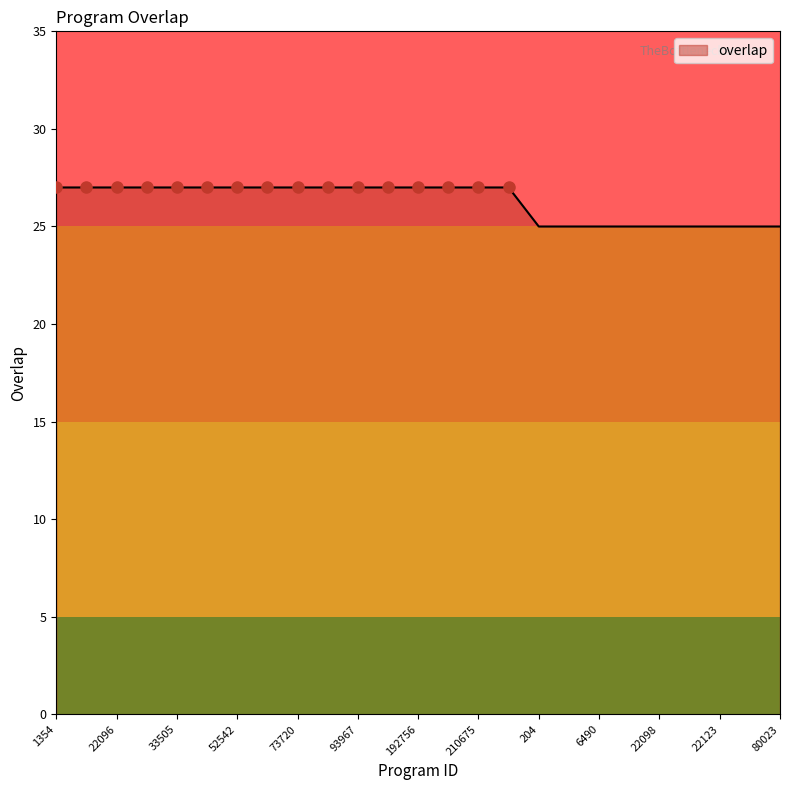

How many values are between 25 and 27?

25